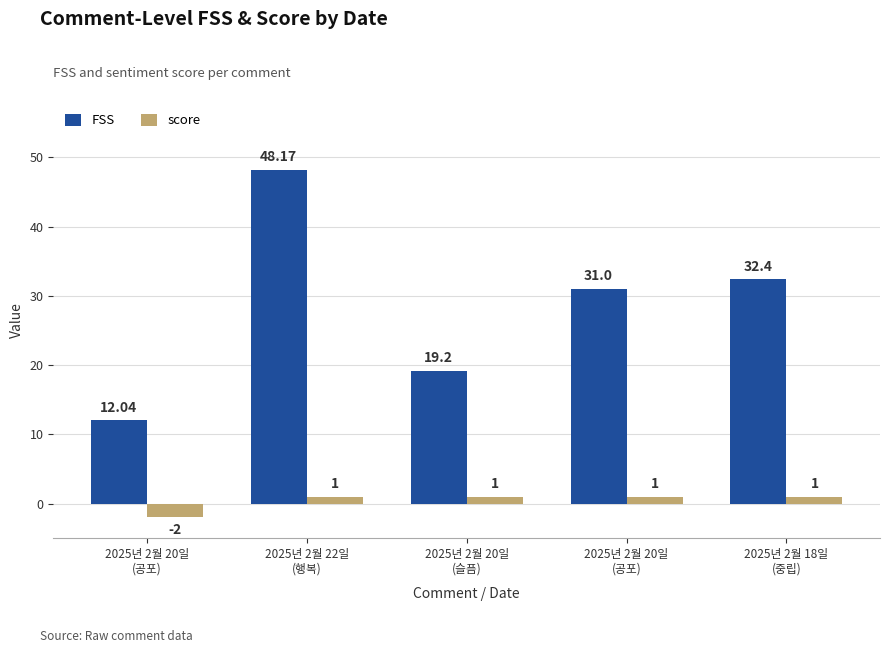

How many values in the score series are below 1?

1